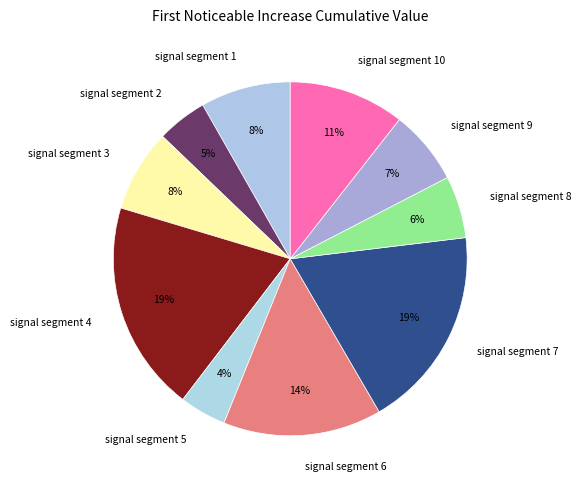

Between signal segment 10 and signal segment 7, which is larger?

signal segment 7